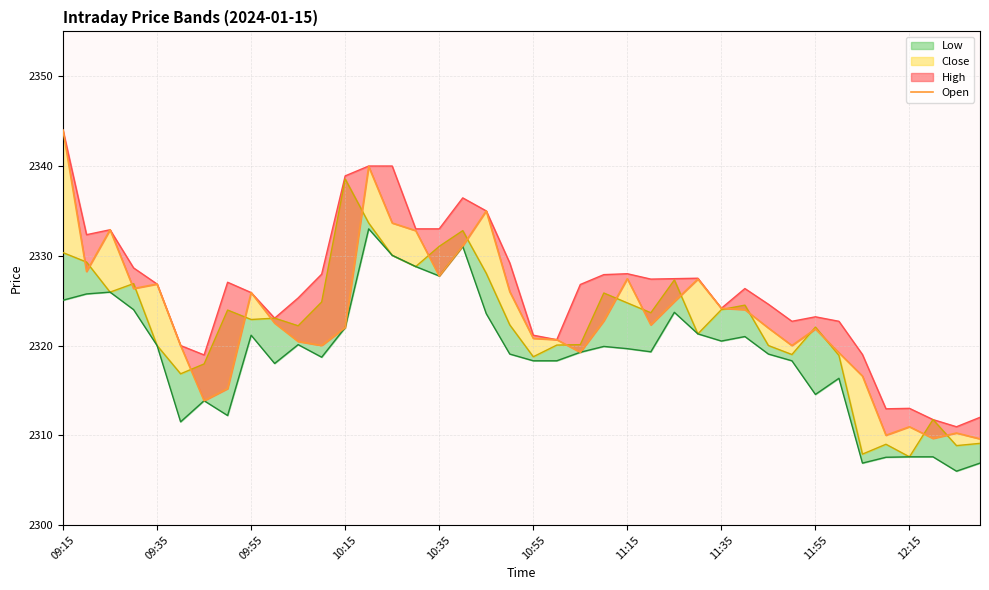

What is the difference between the highest and lowest values at 26?

3.8